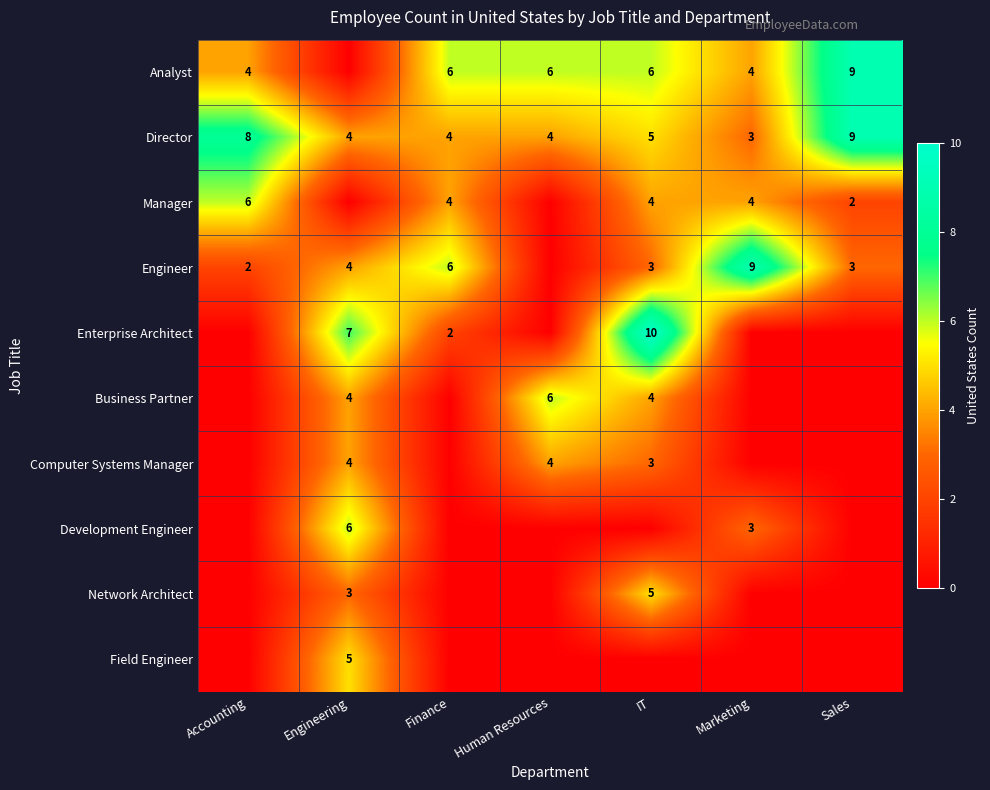

What is the lowest value of the Director series?

3